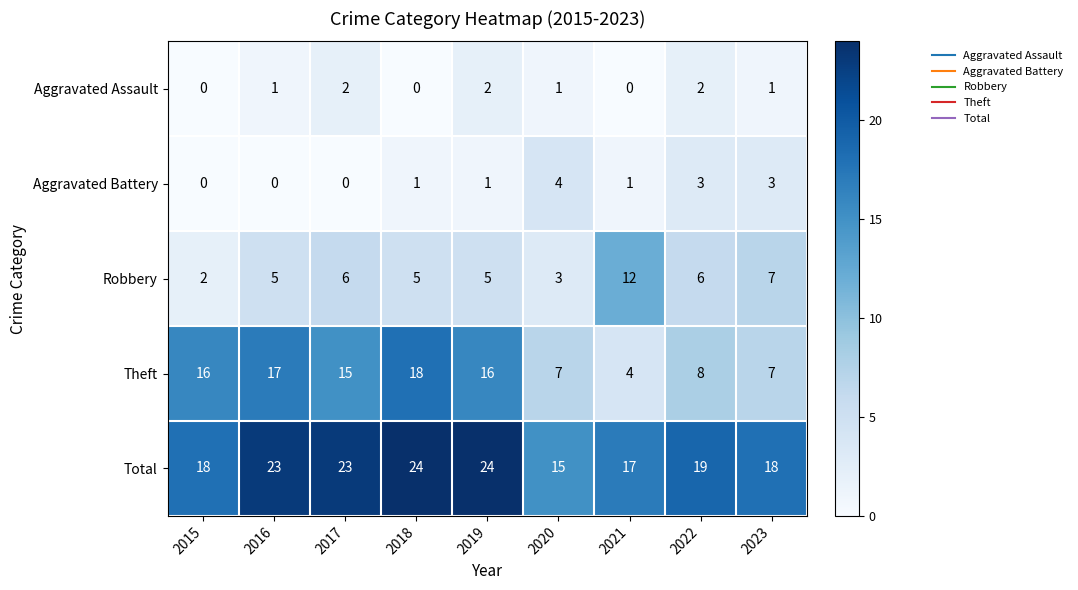

At which label is Robbery closest to 7?

2023